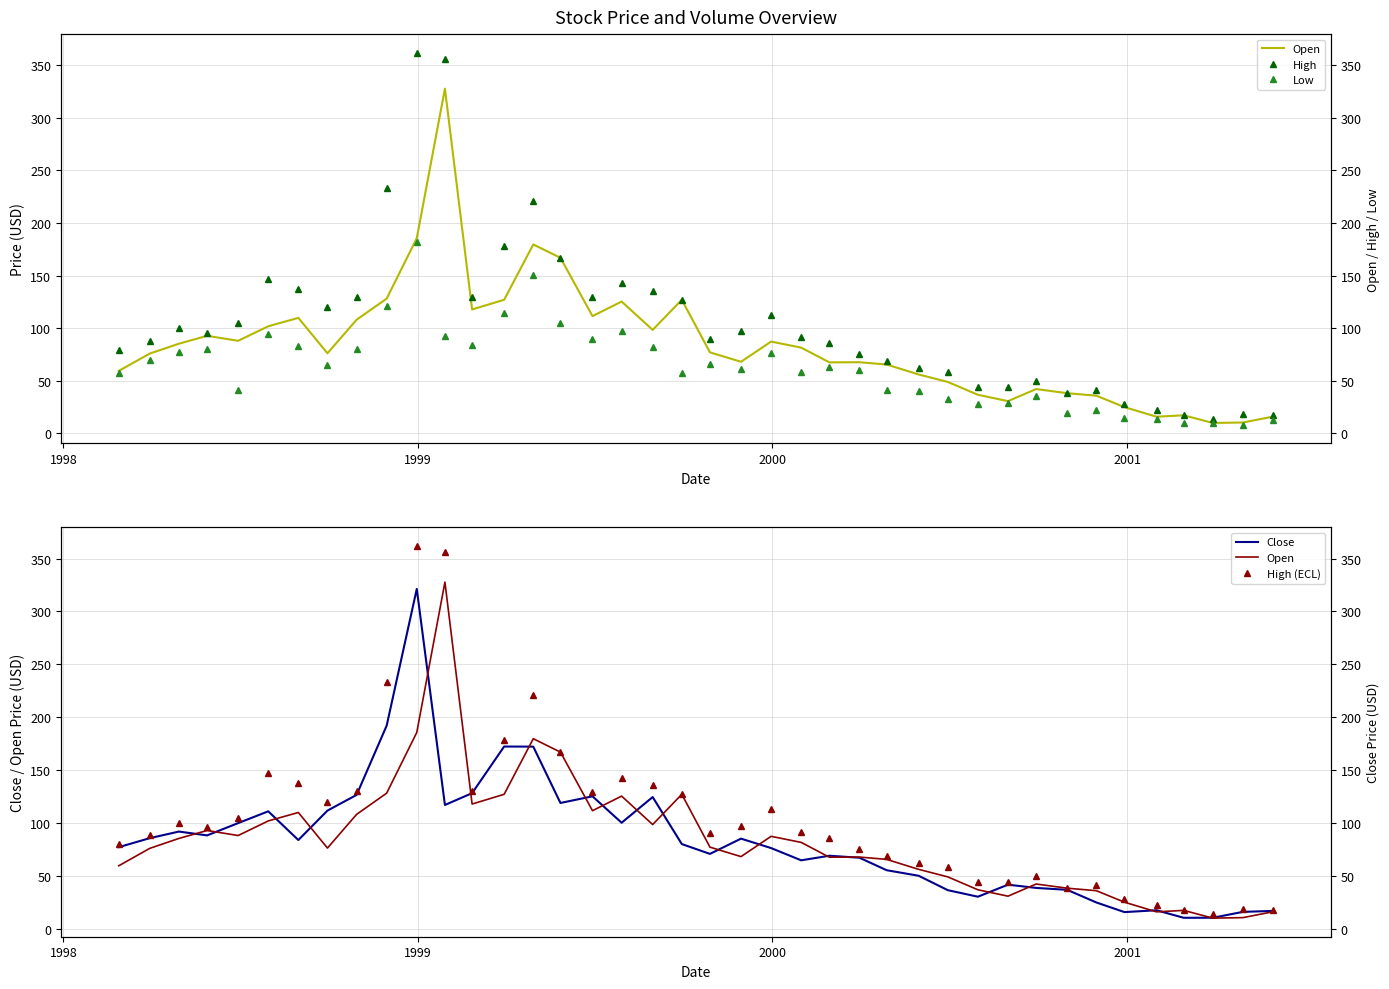

Is this an area chart (filled region under the line)?

No